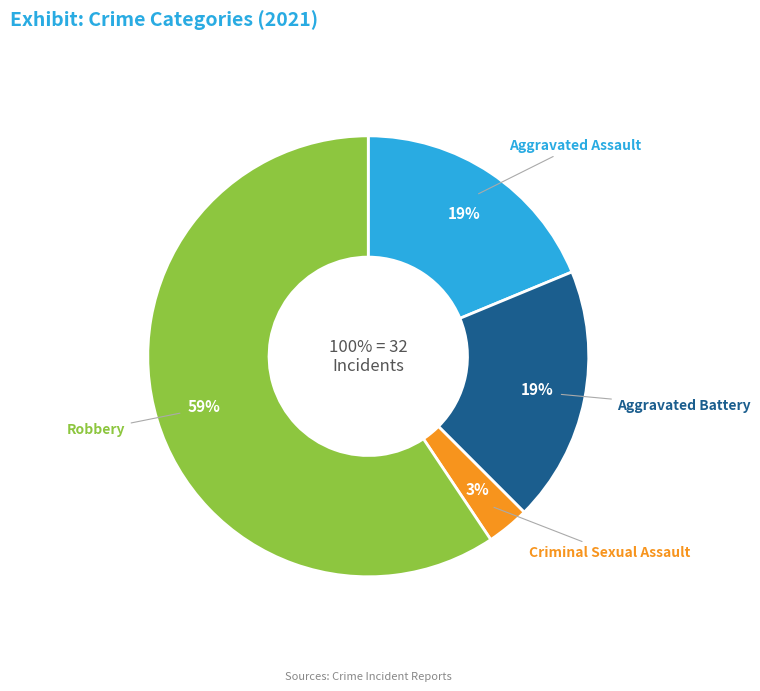

To the nearest percent, what percentage of the pie is Robbery?

59%